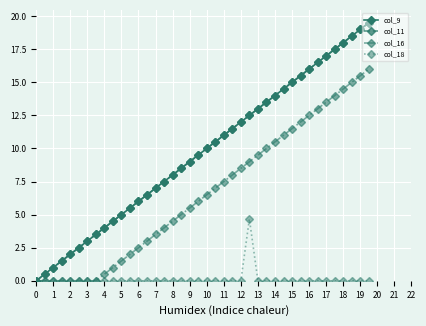

True or false: col_9 and col_16 cross at least once.

False